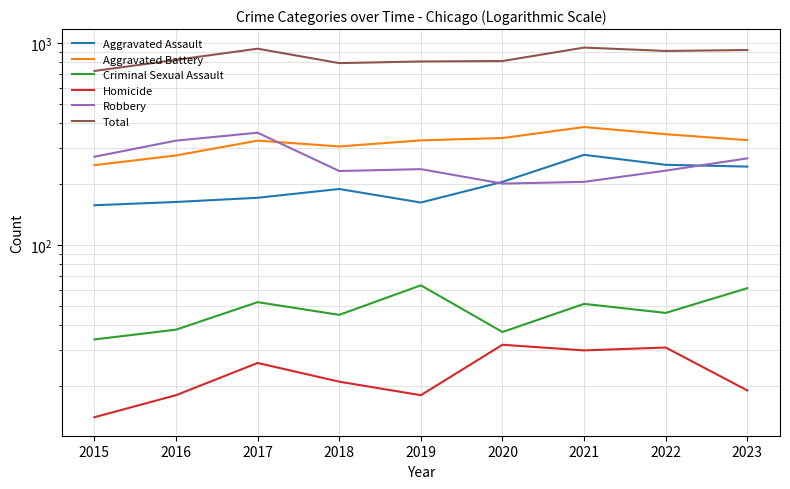

In Criminal Sexual Assault, how many points are lower than both neighbors (excluding endpoints)?

3